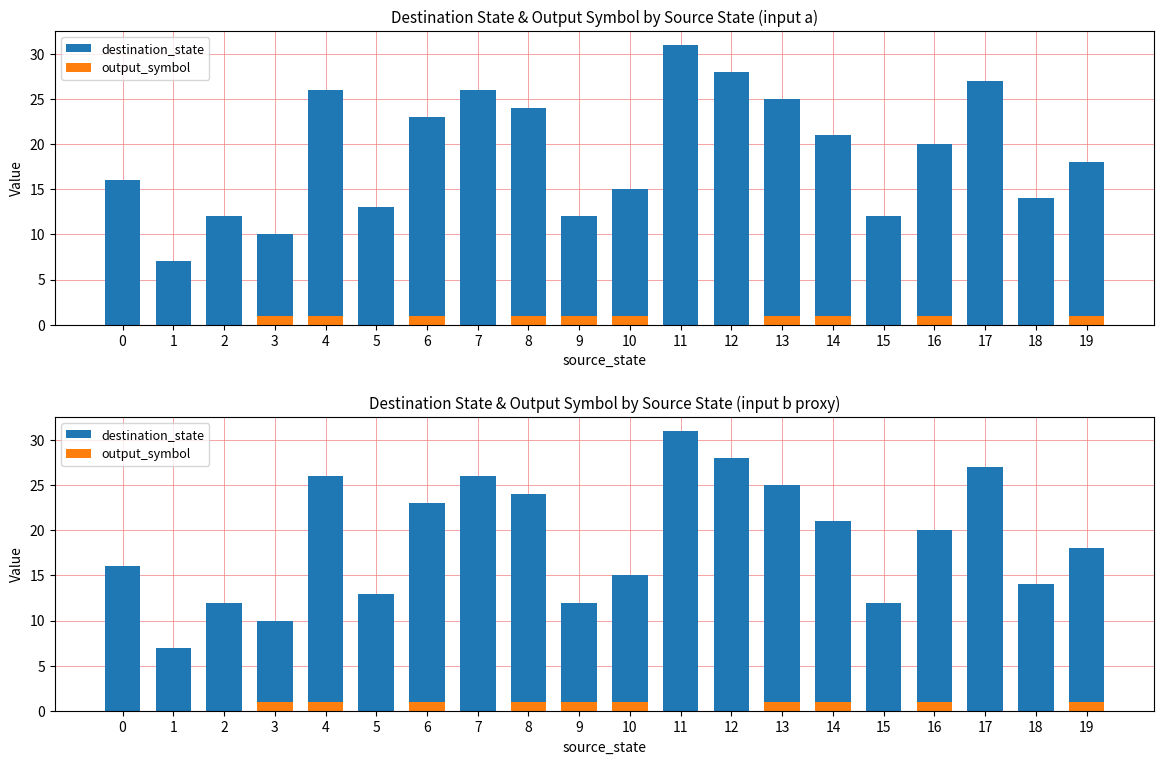

The output_symbol series shows 0 at 1. True or false?

True